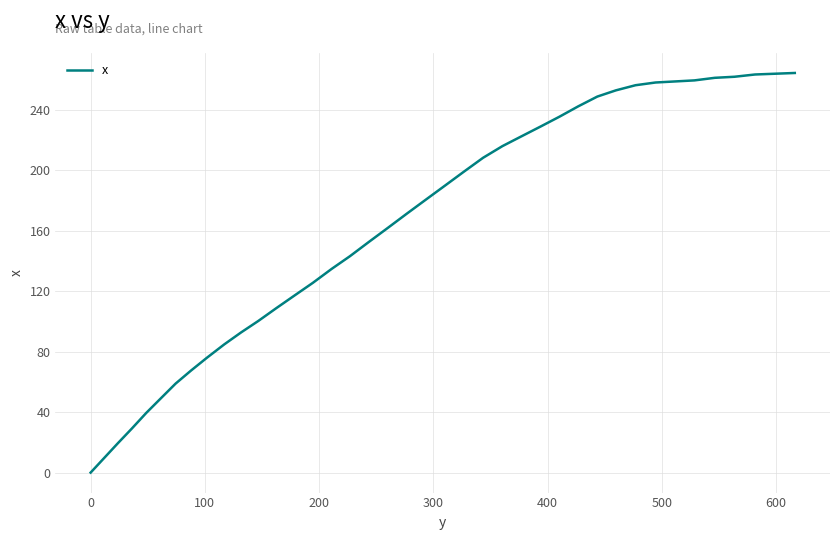

What is the difference between the maximum and second lowest values?

254.7